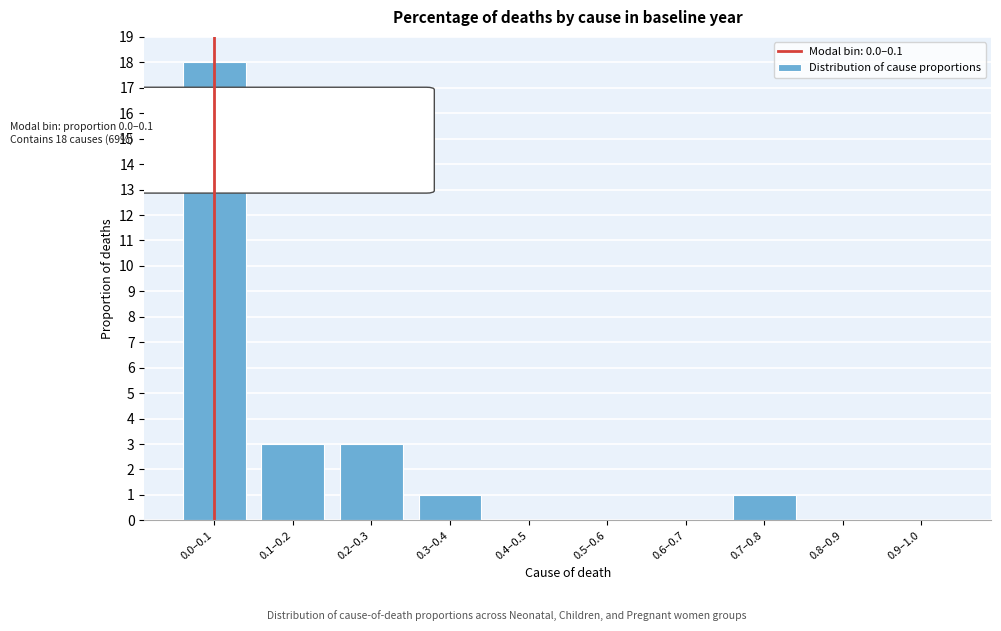

Reading left to right, what are all the values shown in this chart?

0.0–0.1=18	0.1–0.2=3	0.2–0.3=3	0.3–0.4=1	0.4–0.5=0	0.5–0.6=0	0.6–0.7=0	0.7–0.8=1	0.8–0.9=0	0.9–1.0=0